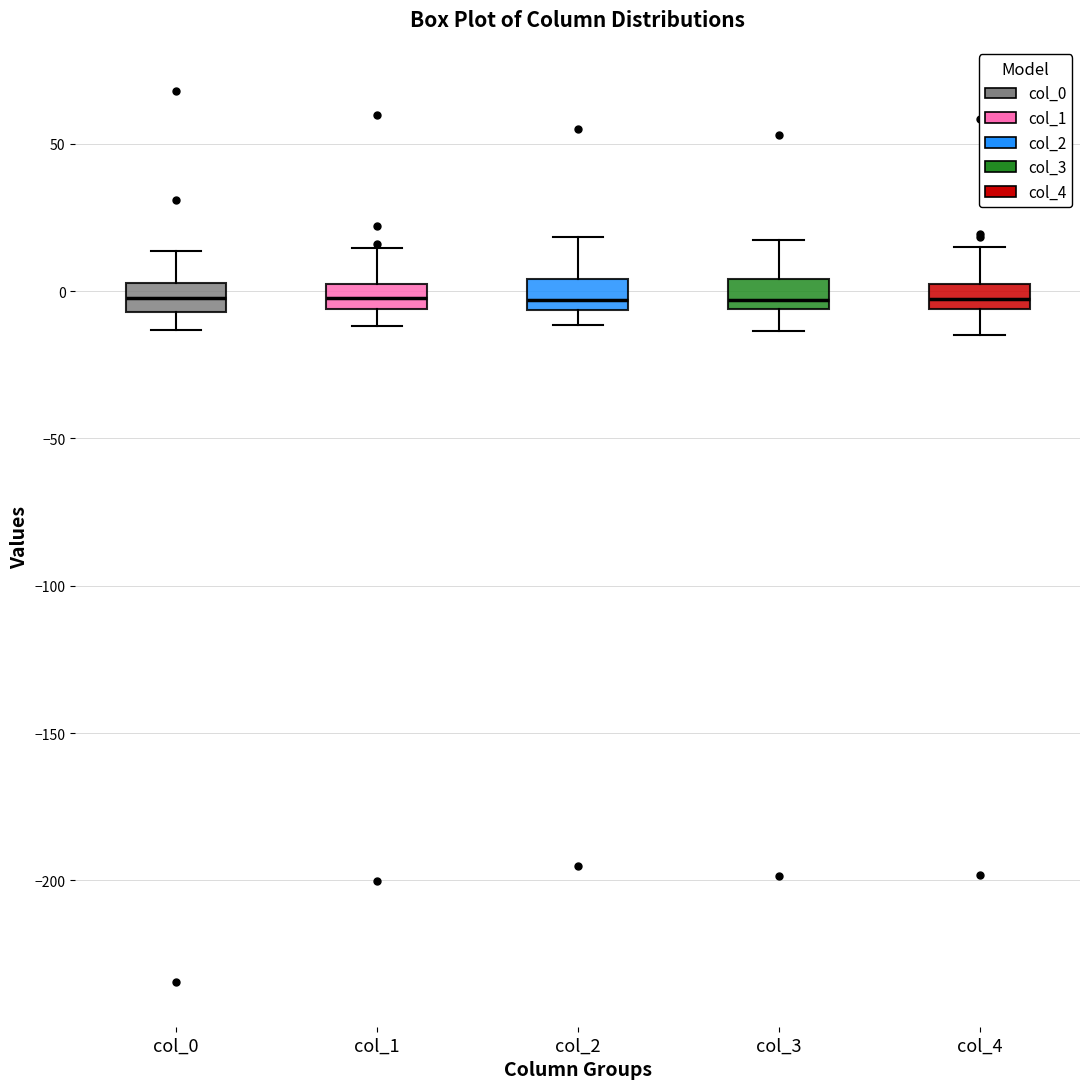

Reading left to right, read every box against the y-axis: the position of its median line, the range the box covers, and the ends of its whiskers. The values are not printed on the chart, so give them approximately, as read against the axis.

col_0: median 0, box -5 to 5, whiskers -15 to 15
col_1: median 0 (inside the box), box -5 to 0, whiskers -10 to 15
col_2: median -5 (just above the box's lower edge), box -5 to 5, whiskers -10 to 20
col_3: median -5 (just above the box's lower edge), box -5 to 5, whiskers -15 to 15
col_4: median -5 (inside the box), box -5 to 0, whiskers -15 to 15